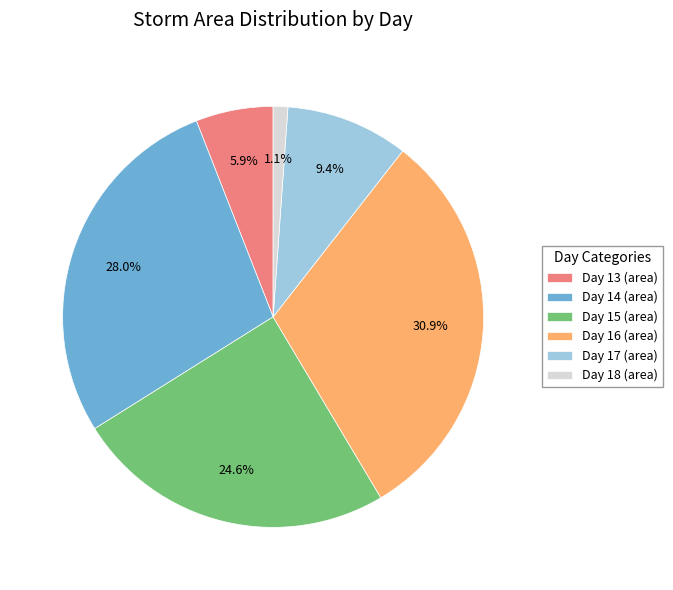

Between Day 17 (area) and Day 15 (area), which is larger?

Day 15 (area)